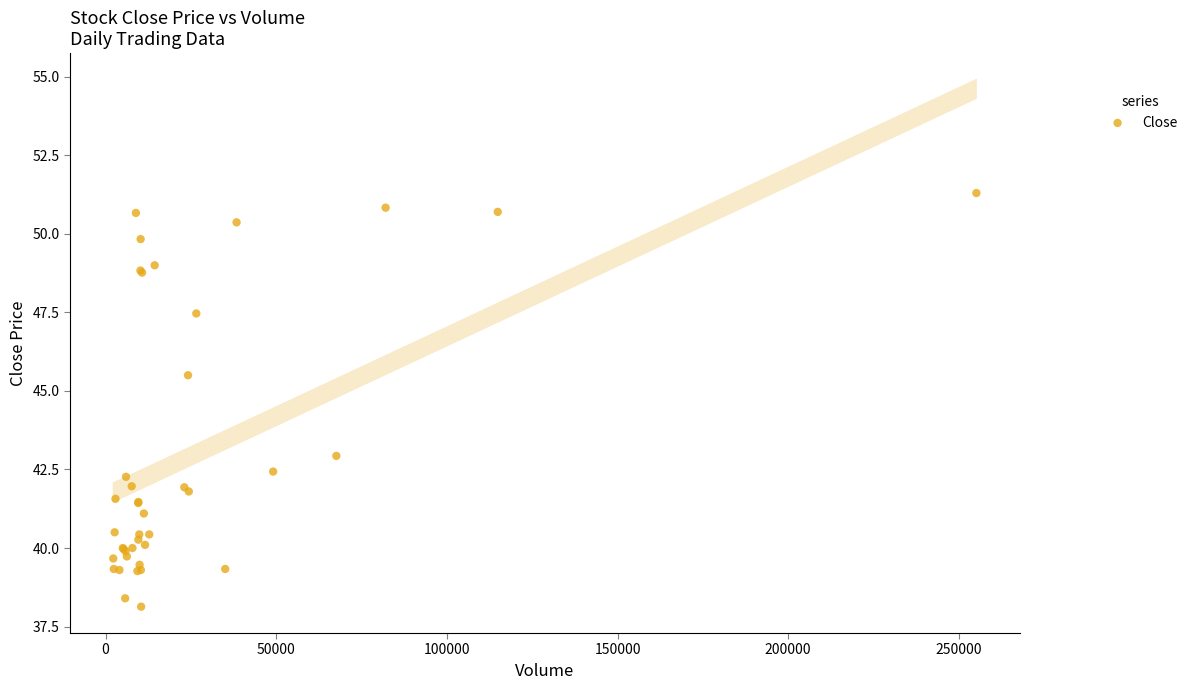

What Y value in the scatter plot is closest to 44?

42.9